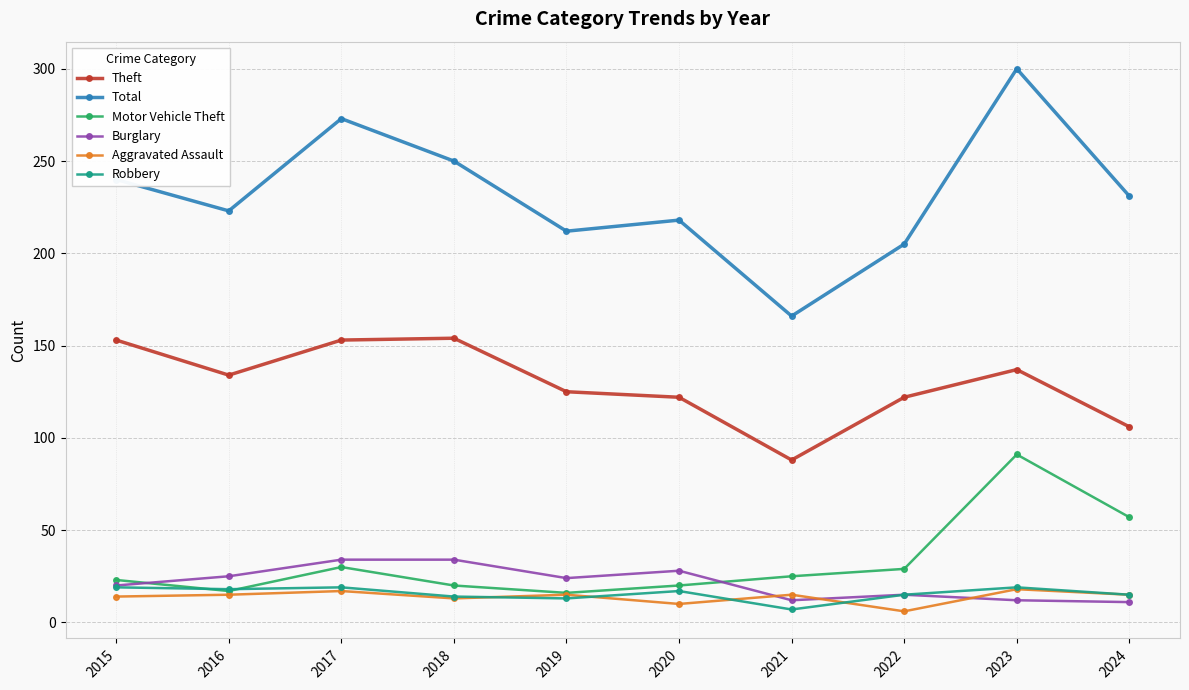

What is the greatest value displayed?

300